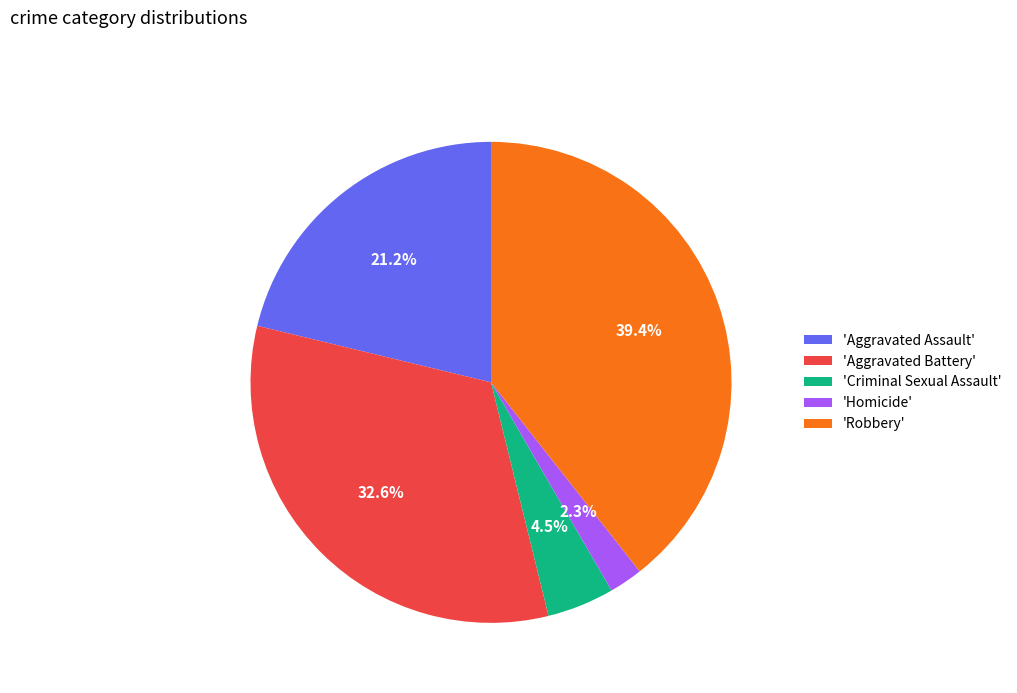

Rank the categories by value from lowest to highest.

'Homicide', 'Criminal Sexual Assault', 'Aggravated Assault', 'Aggravated Battery', 'Robbery'